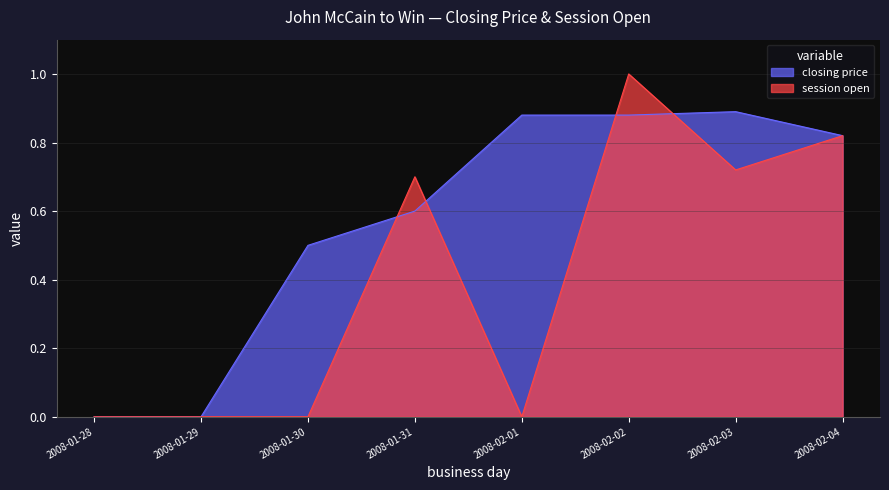

What is the total value across all series at 2008-02-01?

0.9